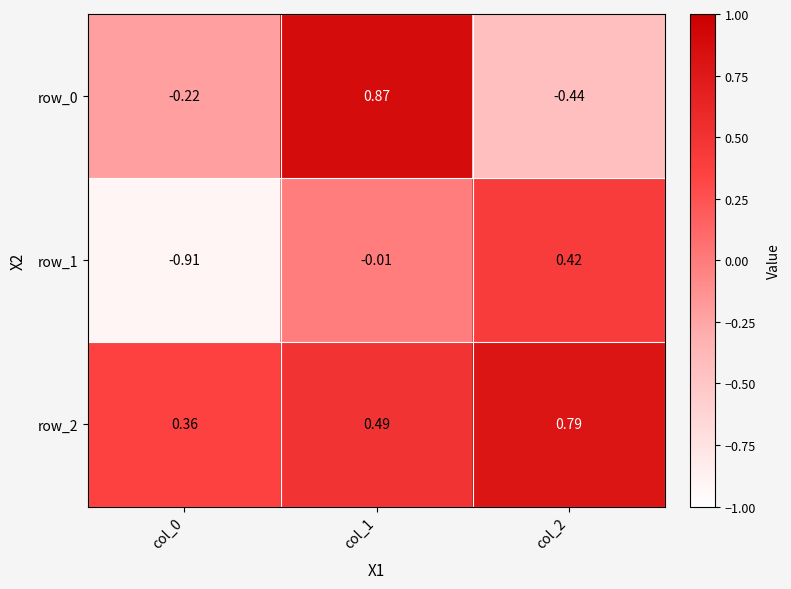

What is the total value across all series at col_1?

1.4